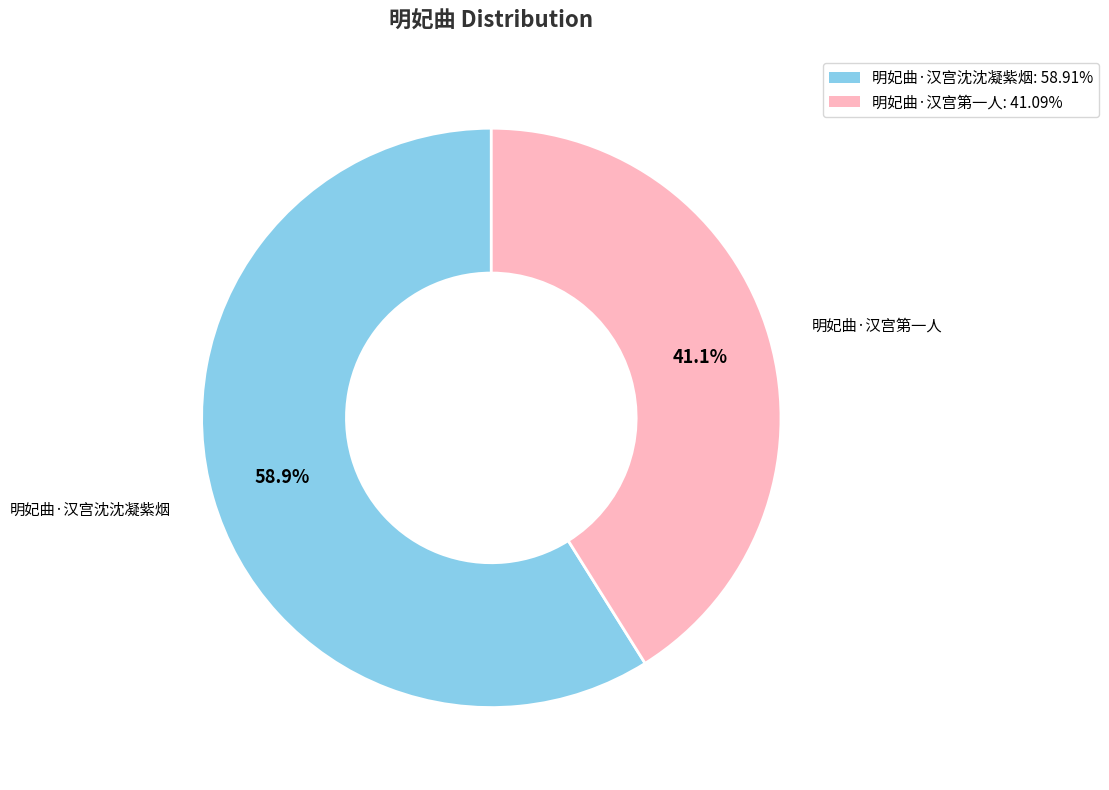

Does 明妃曲·汉宫第一人 represent more than half of the total?

No